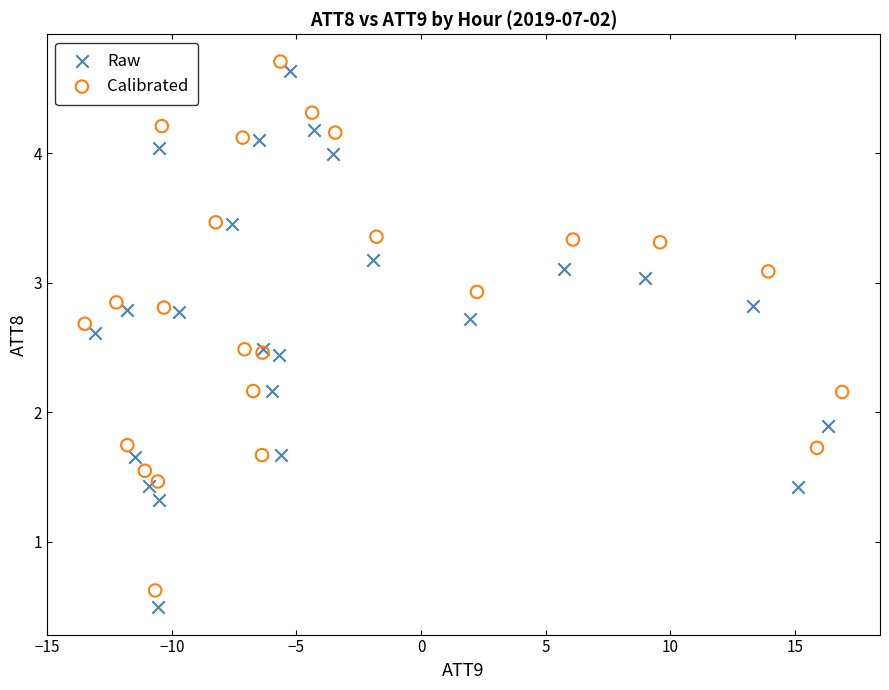

Which series has the widest spread of Y values?

Raw